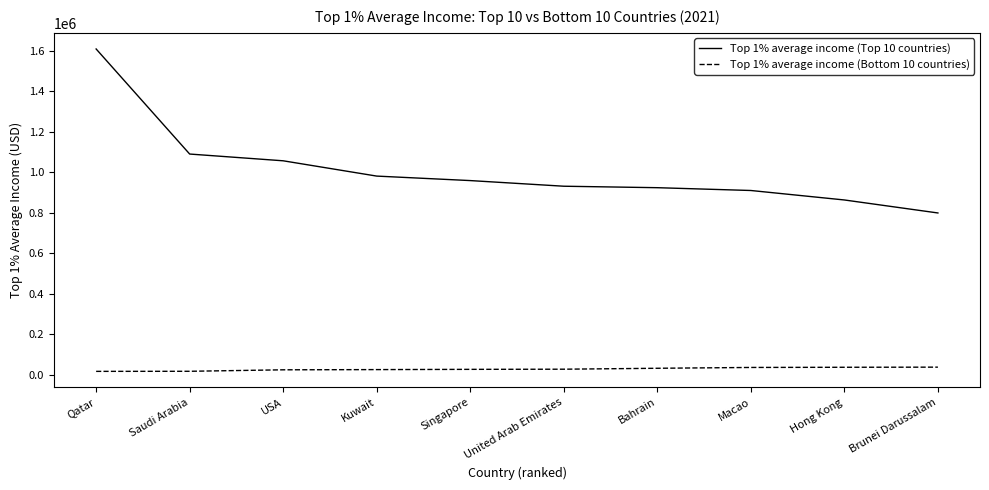

Is this an area chart (filled region under the line)?

No